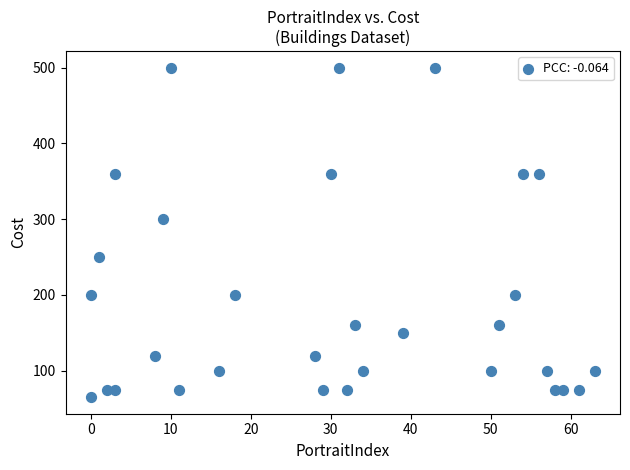

What Y value in the scatter plot is closest to 282?

300